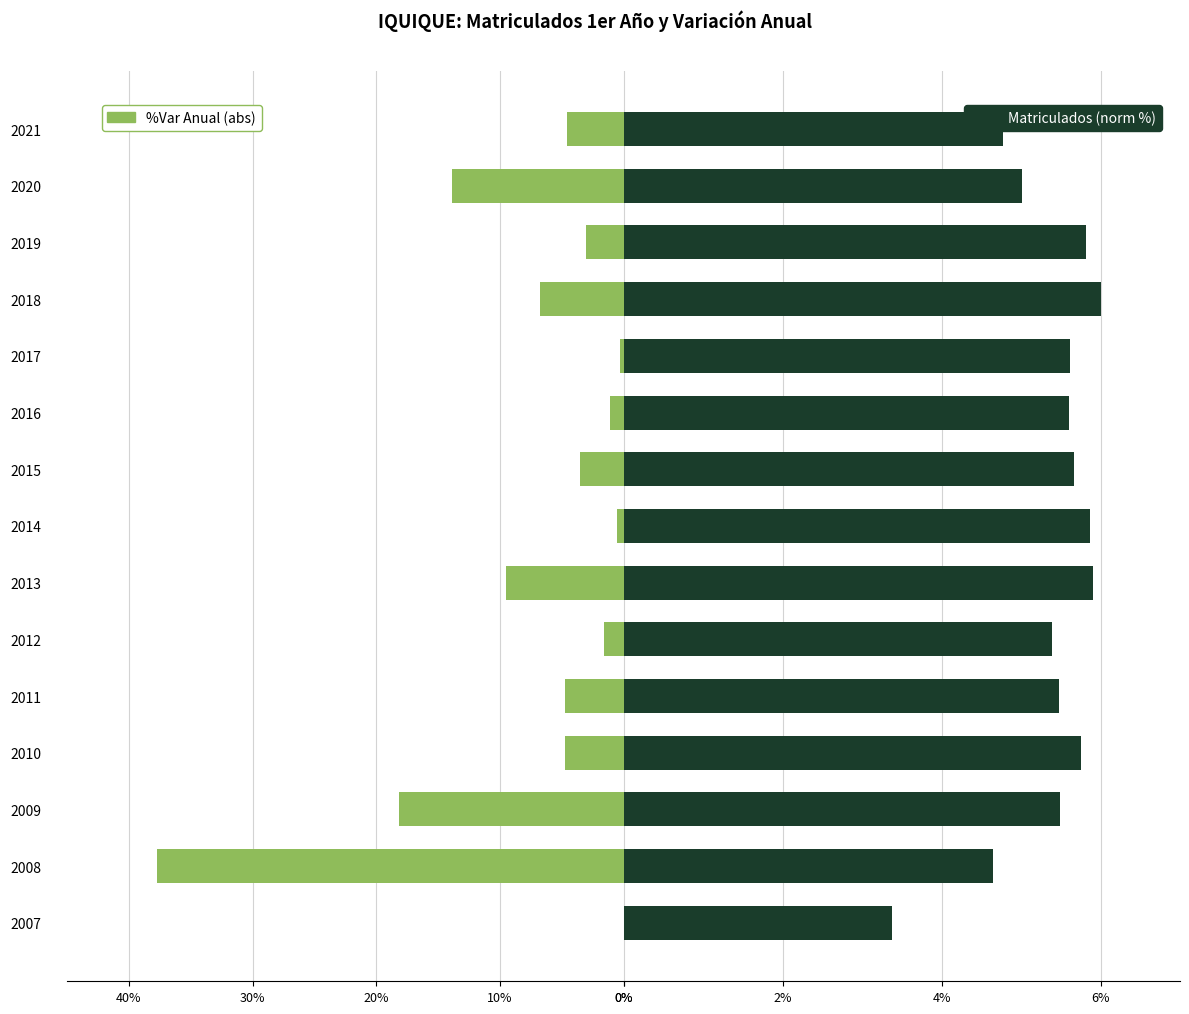

Which series has the largest total across all categories?

%Var Anual (abs)